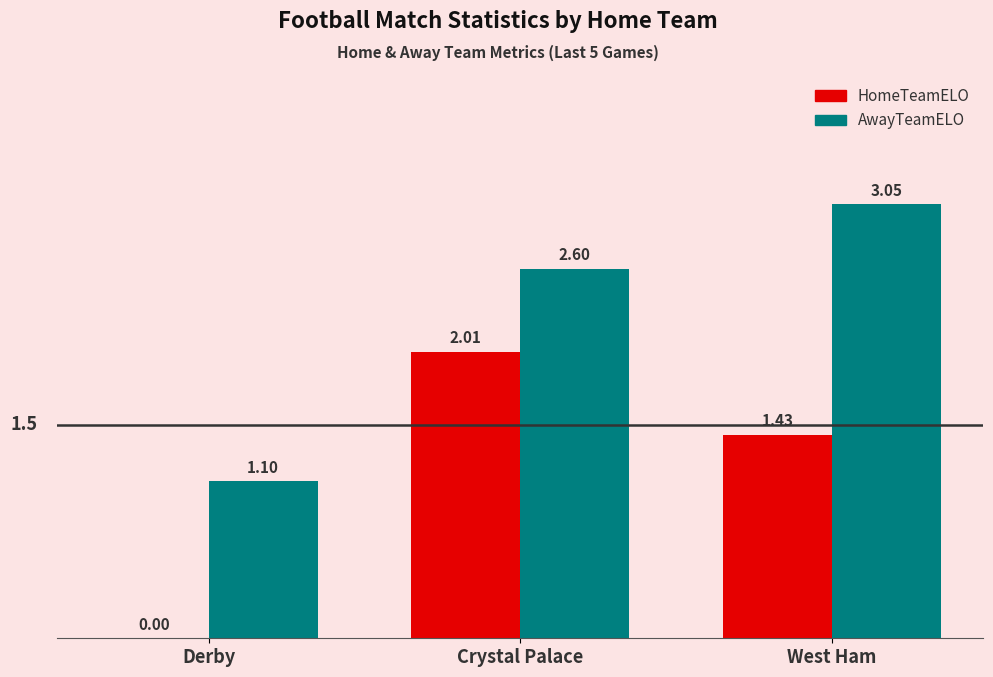

At which category is the sum across all series the highest?

Crystal Palace